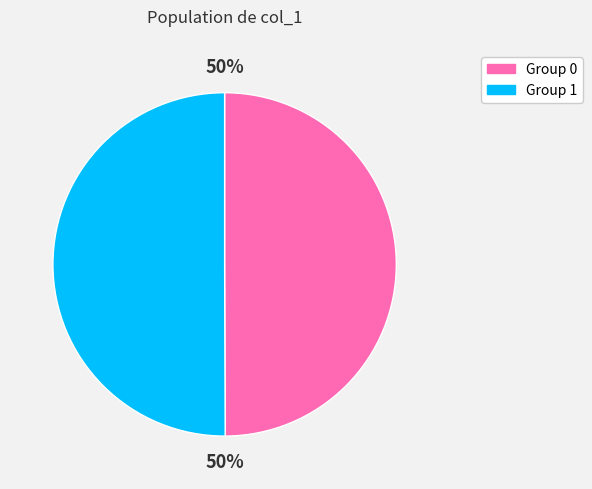

How many slices are in this pie chart?

2